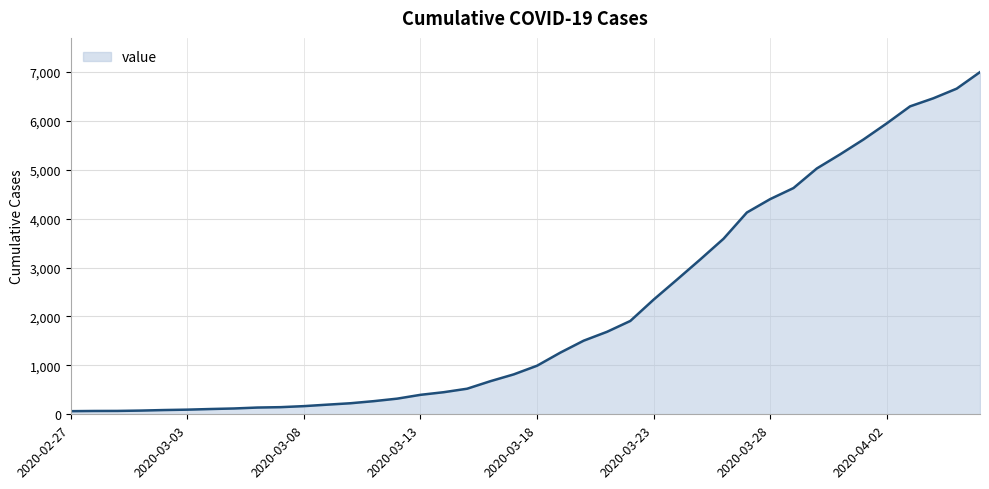

How many lines are shown in the chart?

1